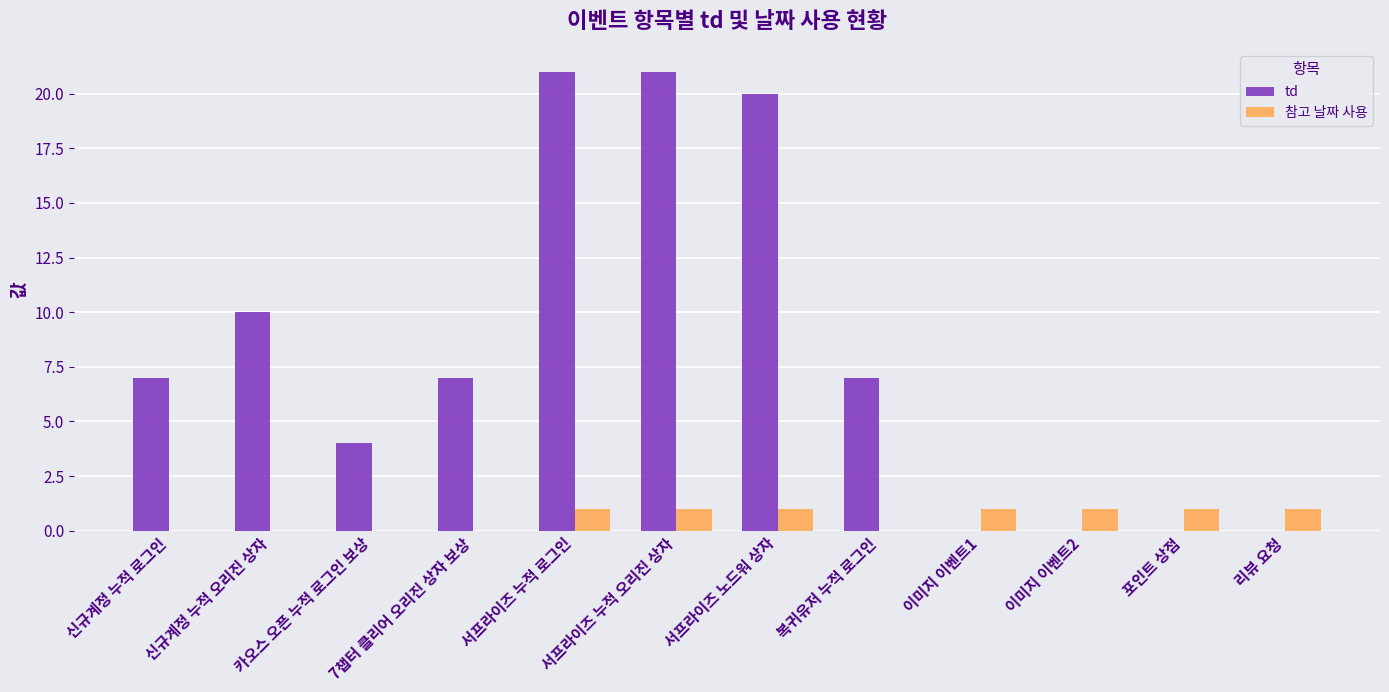

Count the 참고 날짜 사용 values in the range 0 to 1.

12